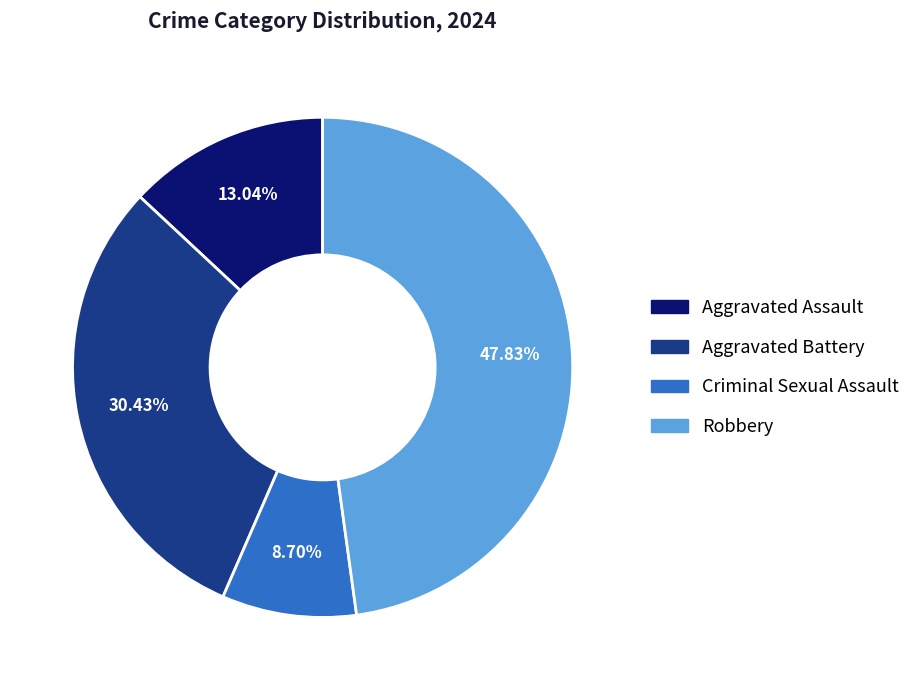

What is the smallest slice in the pie chart?

Criminal Sexual Assault